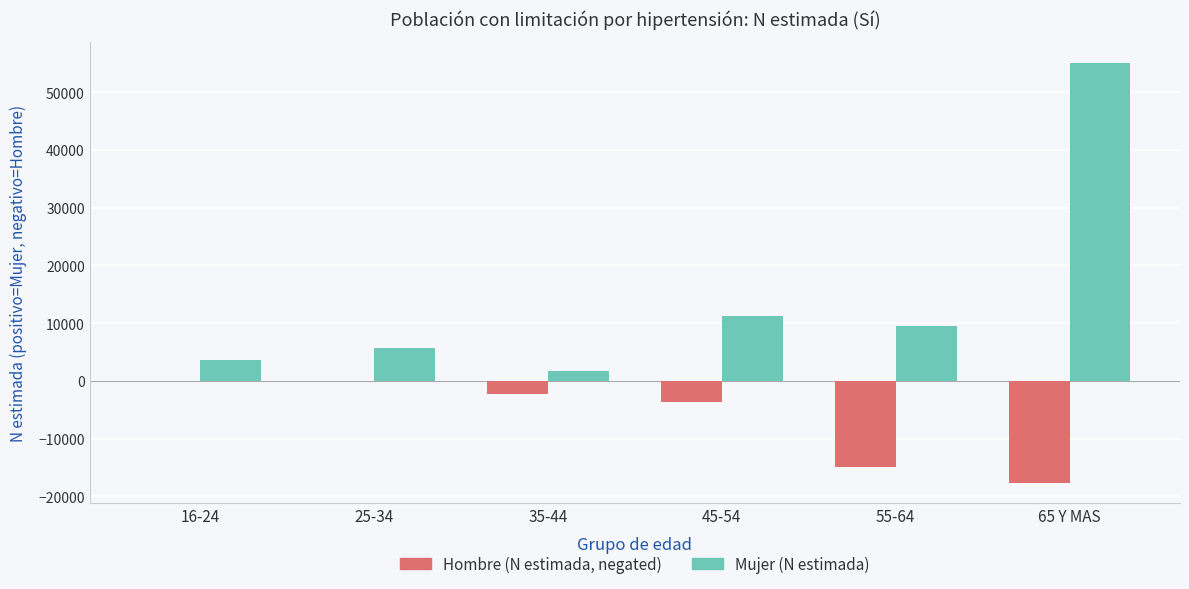

How many groups of bars are there?

6